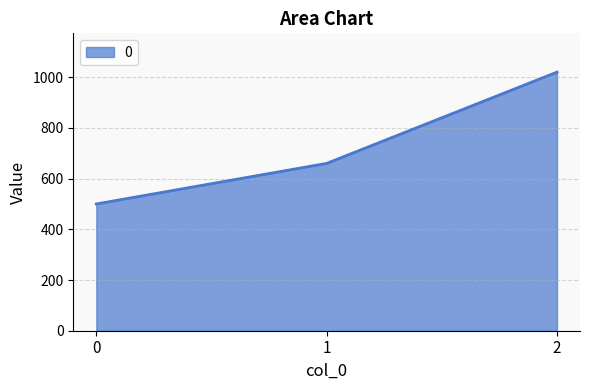

List the labels in order of value, smallest first.

0, 1, 2